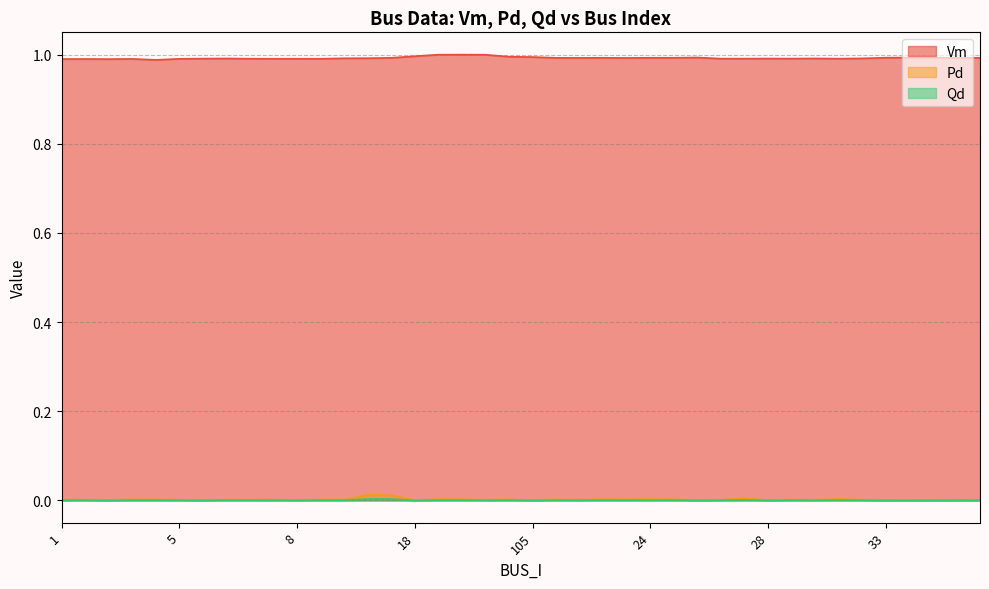

Which has a higher value, 17 or 5?

17